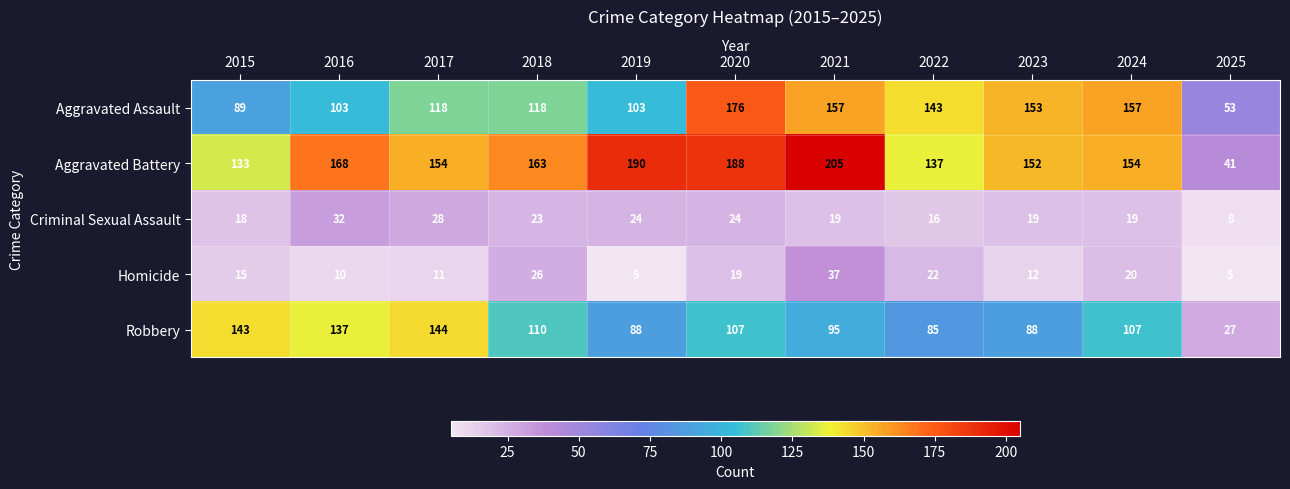

The value of Homicide at 2020 is 19. True or false?

True